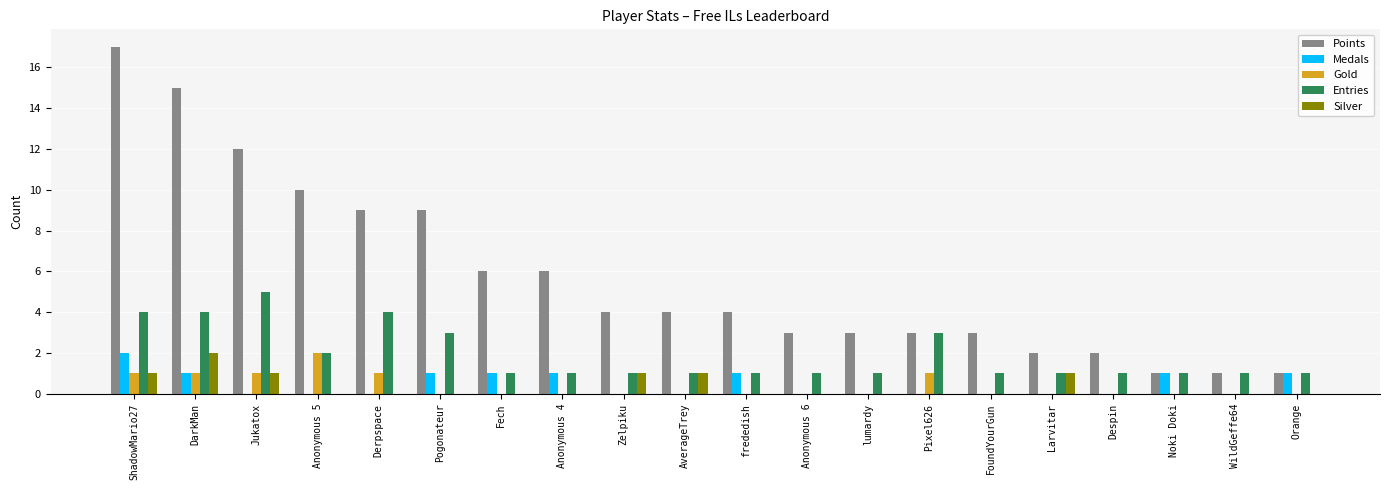

Reading right to left, transcribe all the data shown in this chart.

Points: 1	1	1	2	2	3	3	3	3	4	4	4	6	6	9	9	10	12	15	17
Medals: 1	0	1	0	0	0	0	0	0	1	0	0	1	1	1	0	0	0	1	2
Gold: 0	0	0	0	0	0	1	0	0	0	0	0	0	0	0	1	2	1	1	1
Entries: 1	1	1	1	1	1	3	1	1	1	1	1	1	1	3	4	2	5	4	4
Silver: 0	0	0	0	1	0	0	0	0	0	1	1	0	0	0	0	0	1	2	1